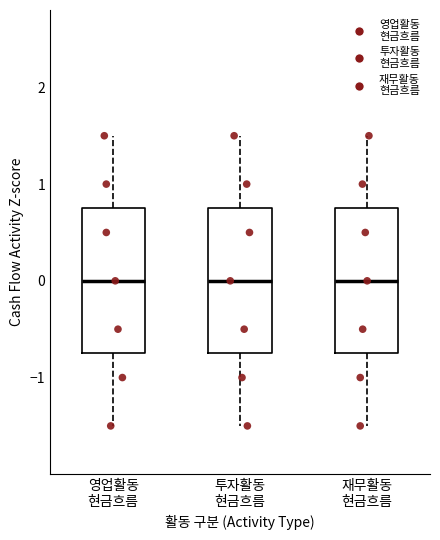

Where is the upper edge of the box for 영업활동 현금흐름 on the y-axis? The values are not printed on the chart, so give them approximately, as read against the axis.

0.8